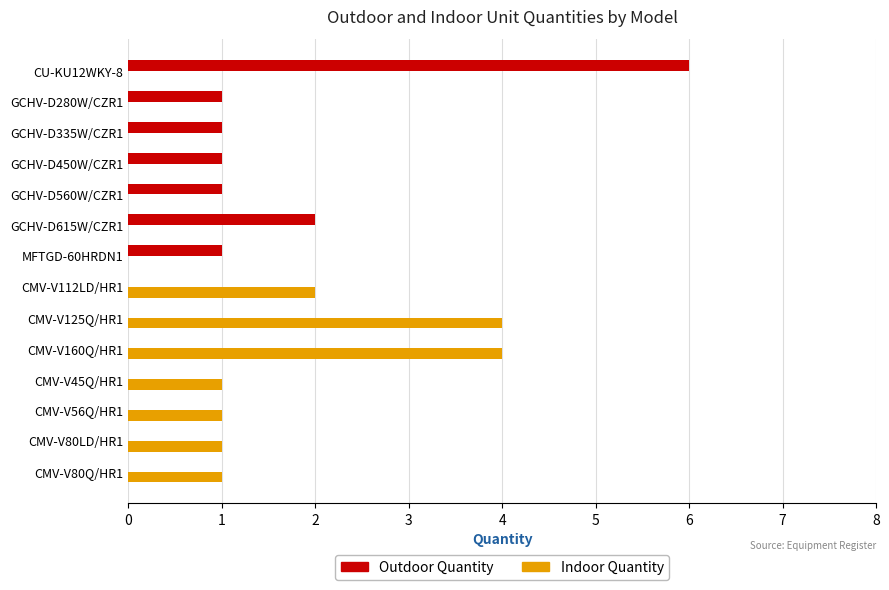

What is the sum of all Indoor Quantity values?

14